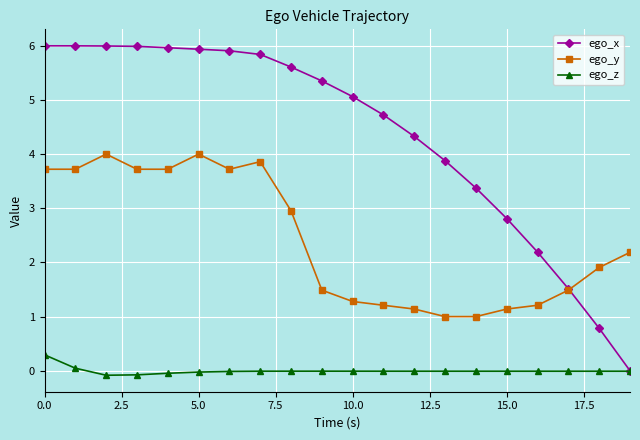

Which series has the widest spread of values?

ego_x